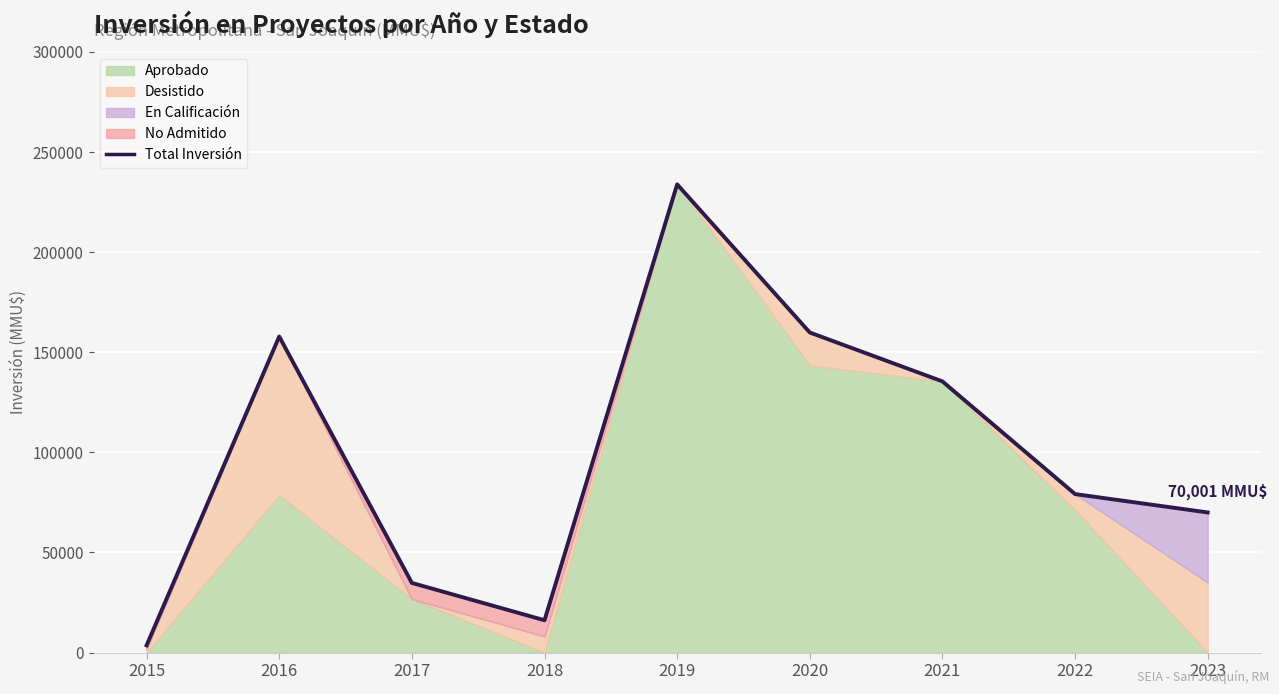

True or false: the data shows 157868 at 2016.

True